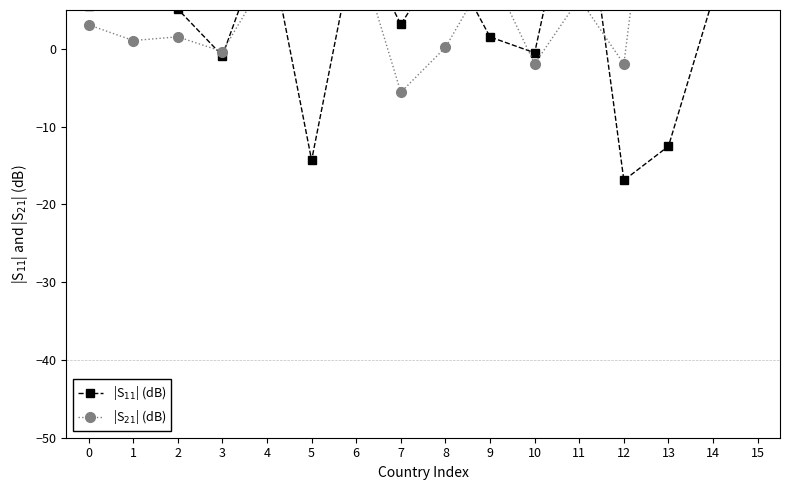

At which label does |S$_{21}$| (dB) first exceed 6?

4